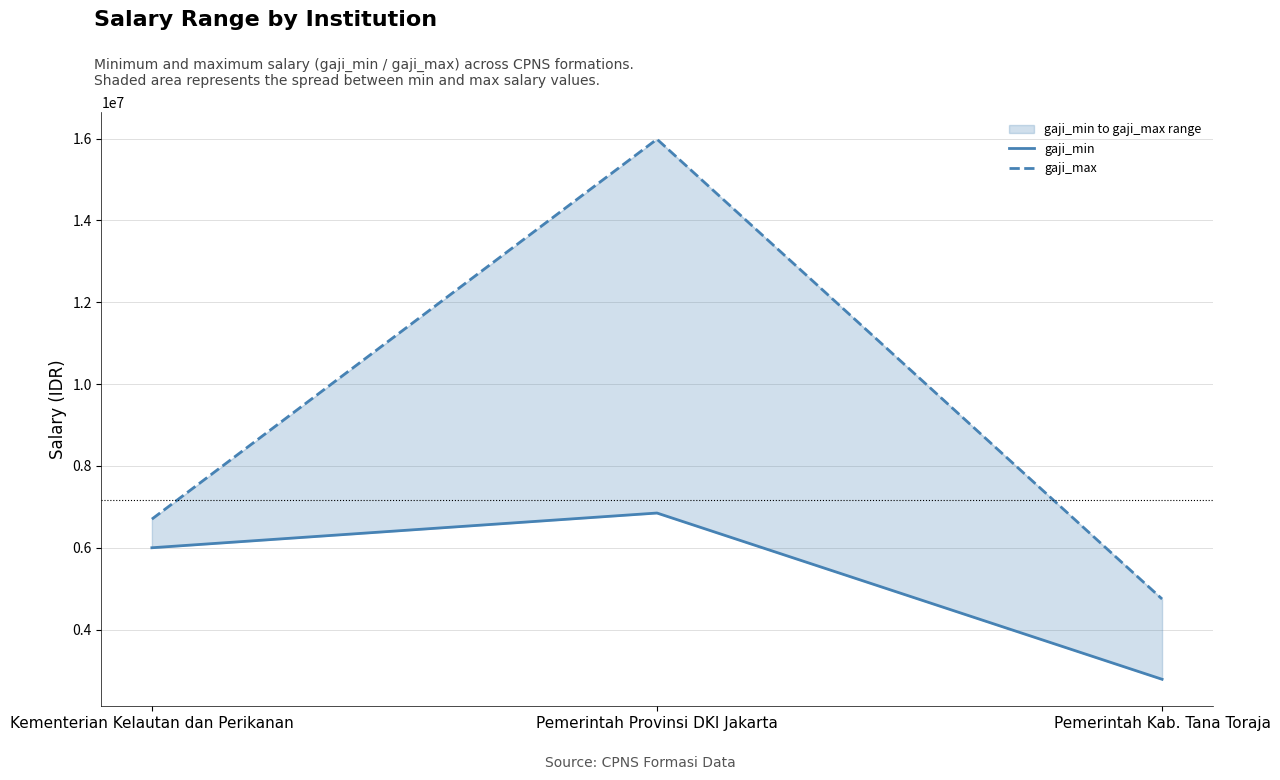

The gaji_max series shows 4747400 at Pemerintah Kab. Tana Toraja. True or false?

True